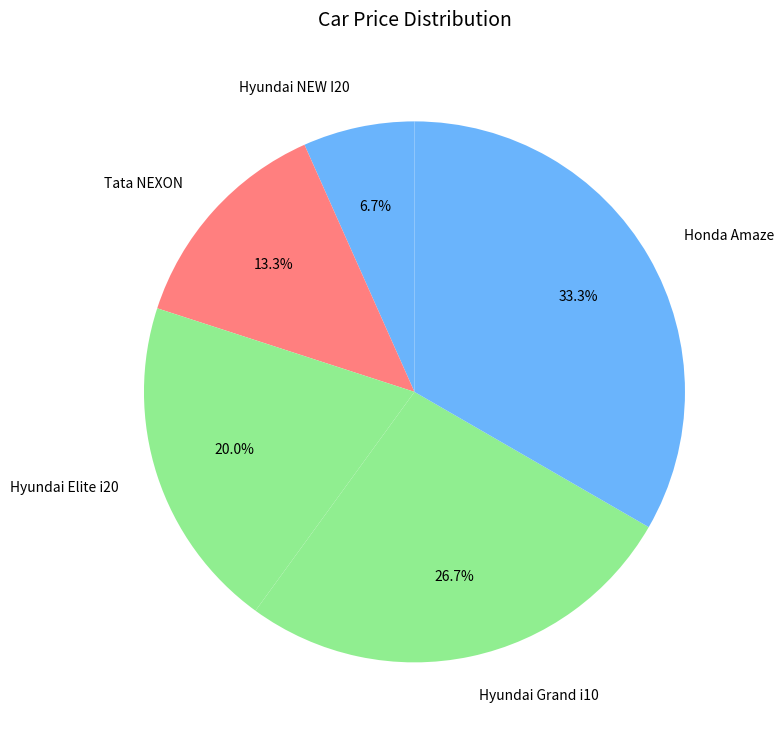

What is the total percentage of Honda Amaze and Hyundai Elite i20?

53.3%